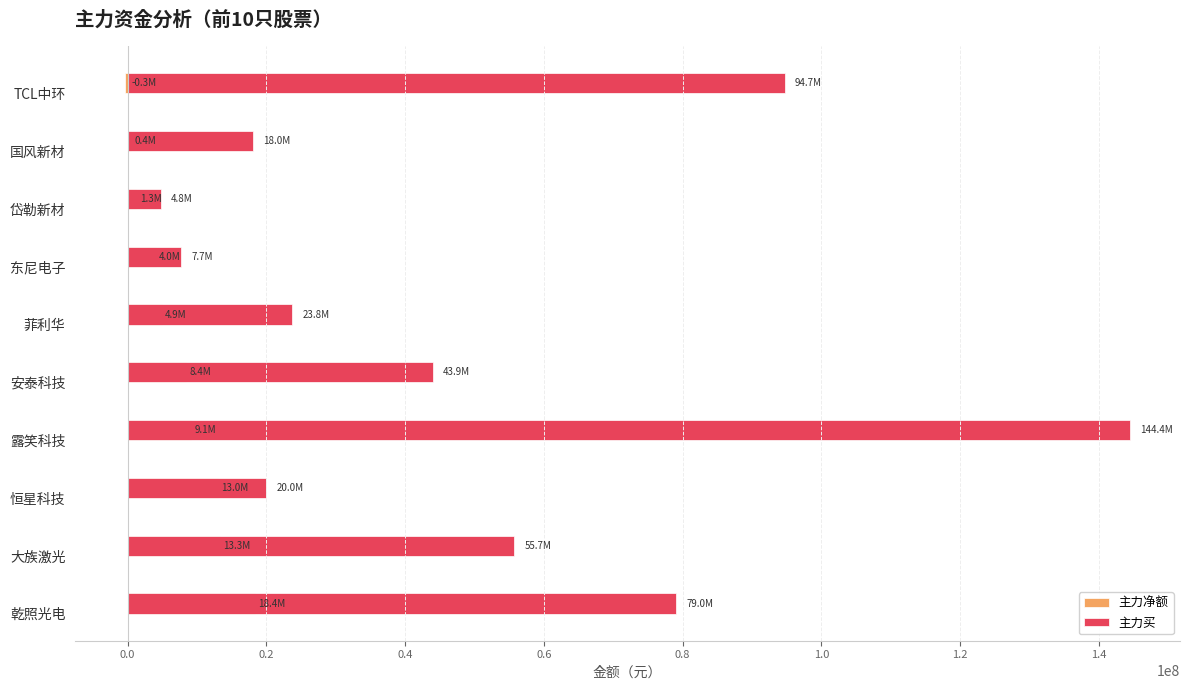

Reading left to right, transcribe all the data shown in this chart.

主力净额: 18363835	13274349	13009609	9132307	8358906	4885477	4040219	1259950	435343	-318508
主力买: 79017775	55667272	20014074	144449789	43945345	23759847	7693633	4766289	18021947	94684223